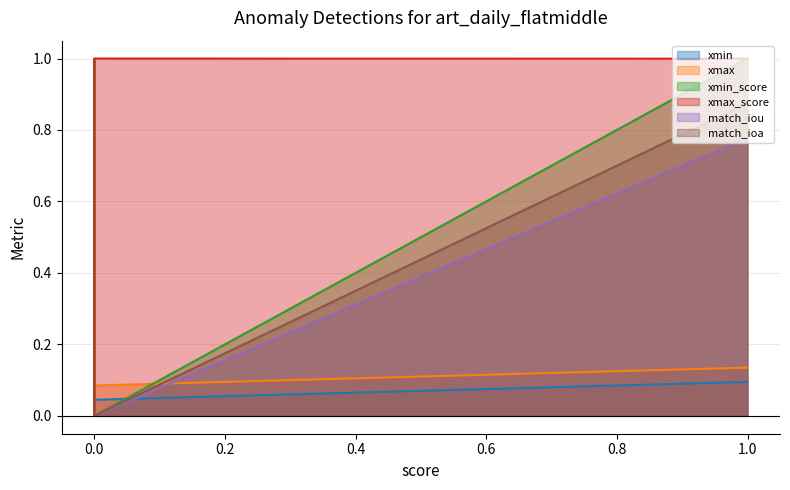

List the series in order of their peak value, highest first.

xmin_score, xmax_score, match_ioa, match_iou, xmax, xmin